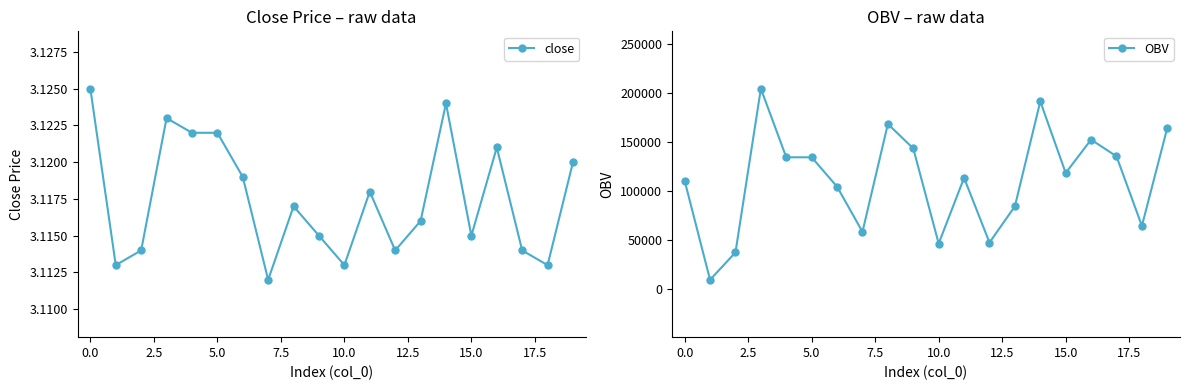

Reading right to left, transcribe all the data shown in this chart.

close: 3.1	3.1	3.1	3.1	3.1	3.1	3.1	3.1	3.1	3.1	3.1	3.1	3.1	3.1	3.1	3.1	3.1	3.1	3.1	3.1
OBV: 164070.5	63947.5	135034.8	152055.7	118013.9	191103.7	83972.1	46926.6	113007.7	45925.3	143044.6	168075.4	57940.1	103996.7	134033.6	134033.6	204119.7	36914.3	8879.8	110004.1